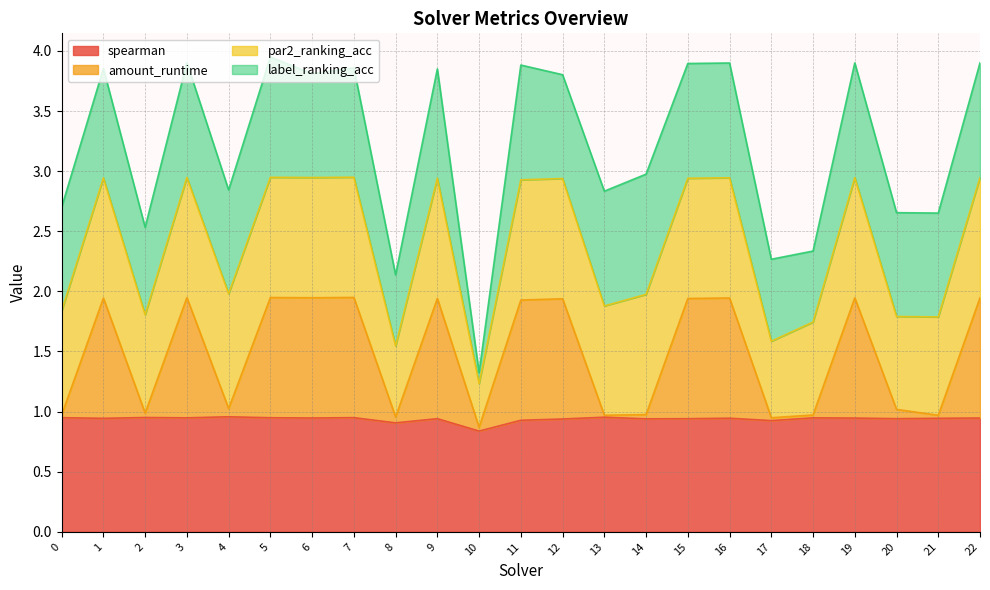

Count the spearman values in the range 0 to 1.

23